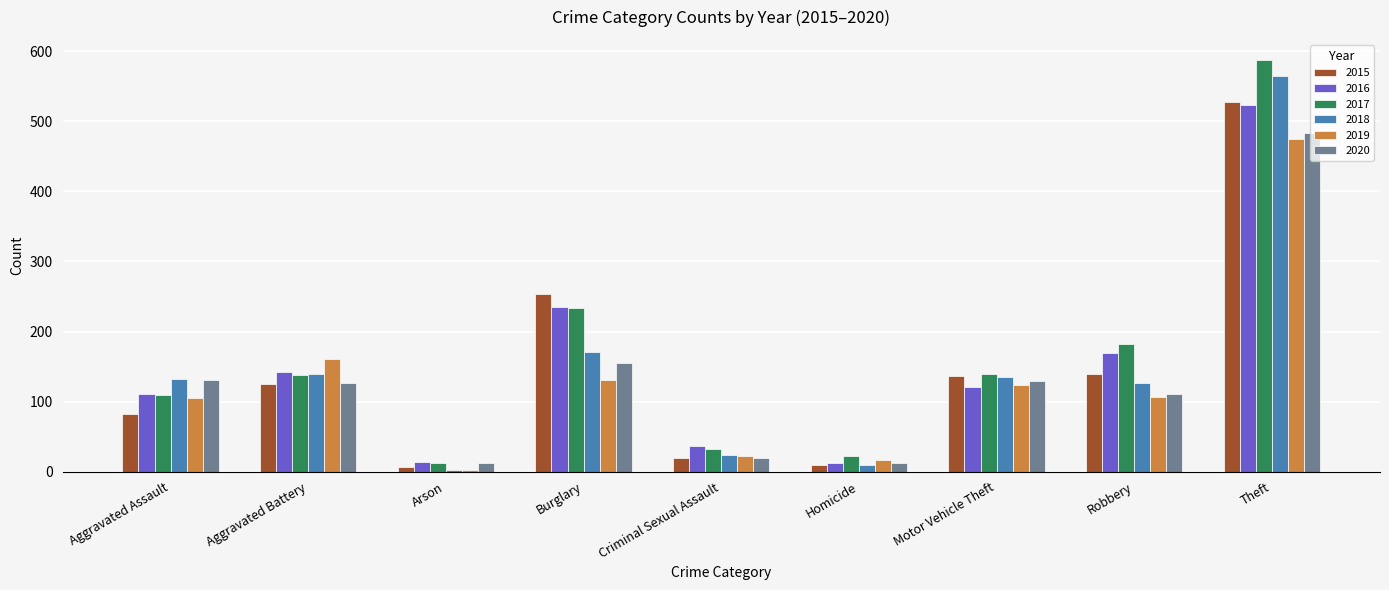

What is the difference between the maximum and minimum values in the 2018 series?

563